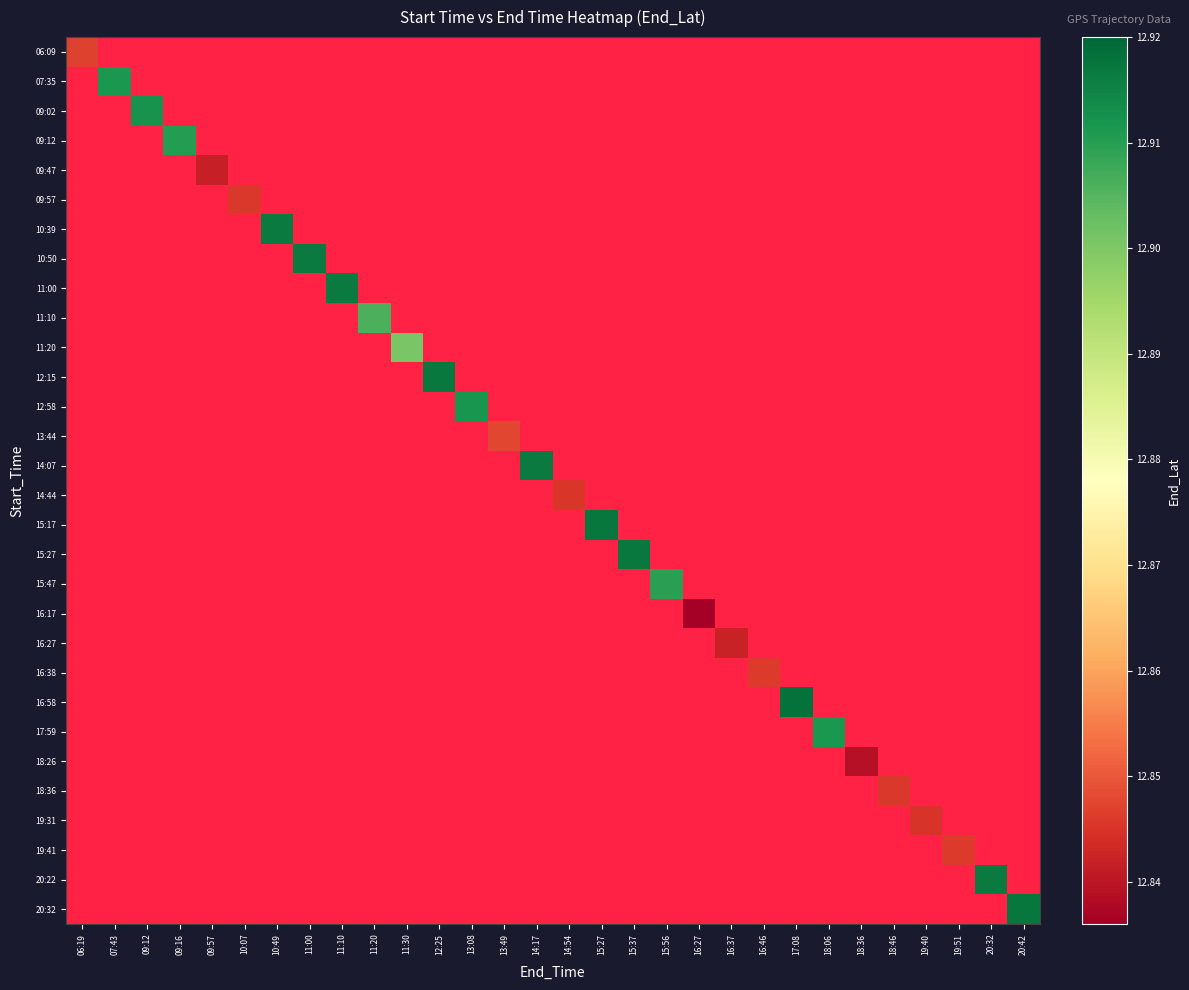

At how many categories does at least one series exceed 12?

30